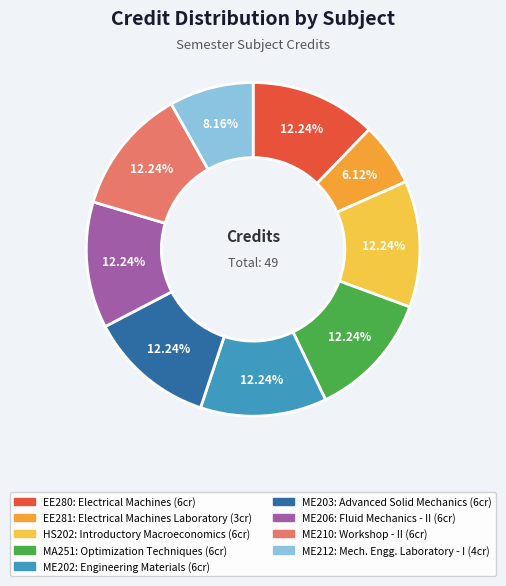

Is it true that ME210 is 24% of the pie?

False